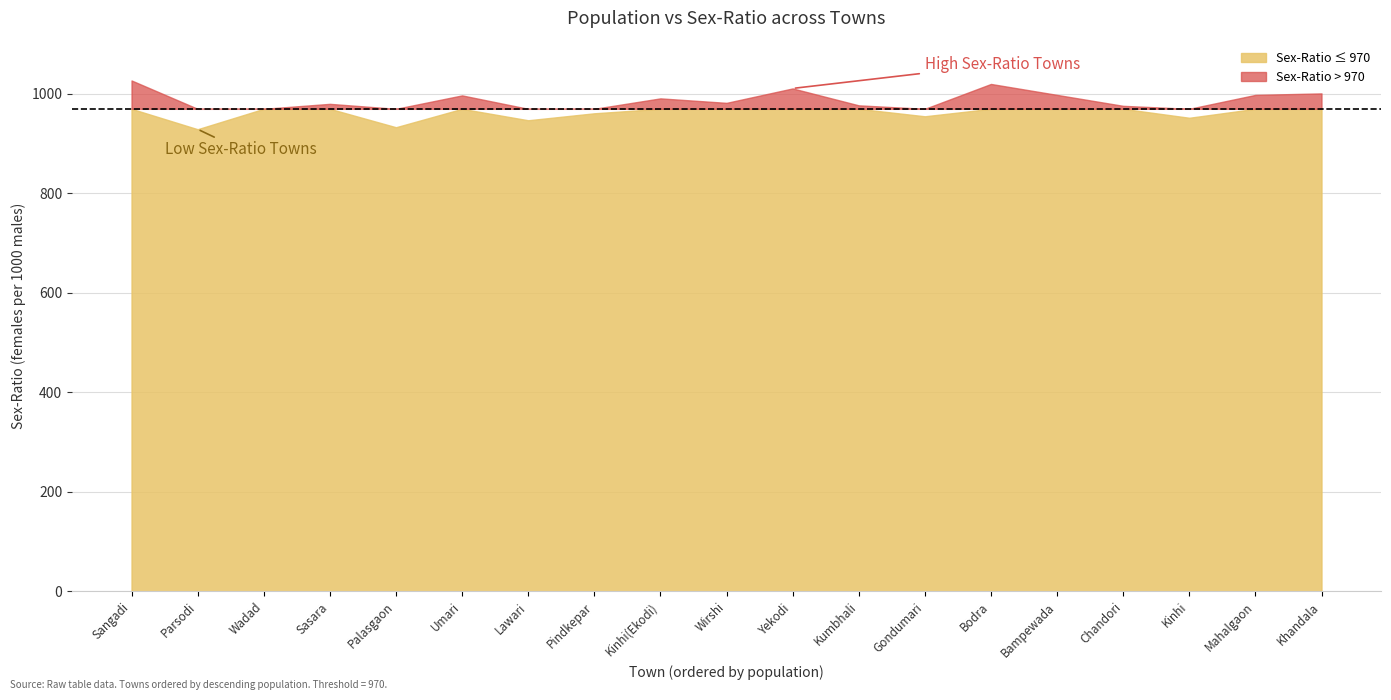

Is it true that SEX-RATIO equals 997 at Umari?

True